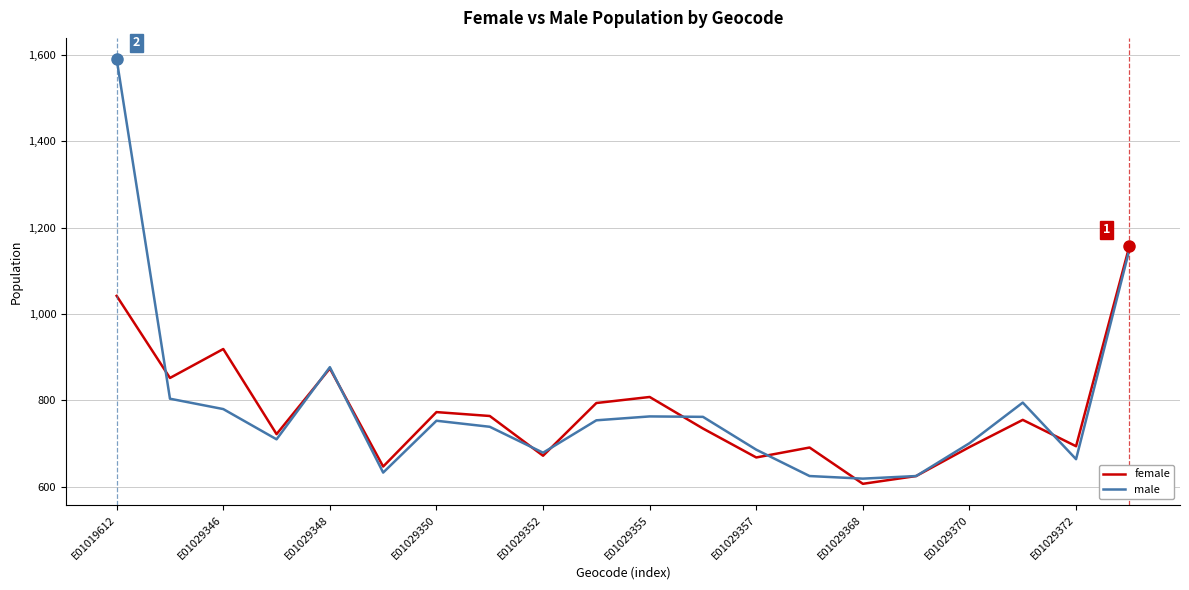

What is the greatest value displayed?

1590